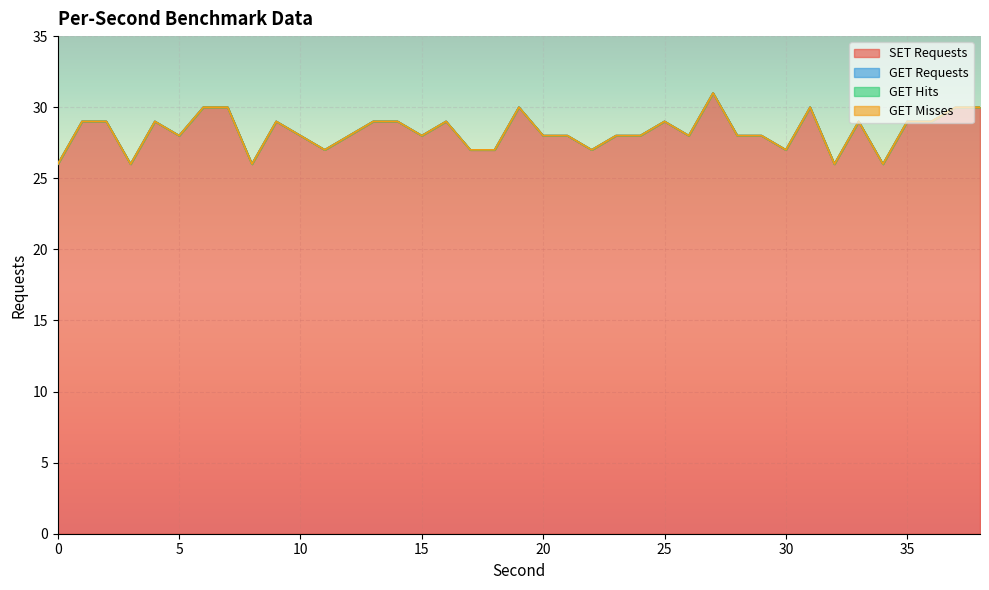

Which has a higher value, 34 or 15?

15